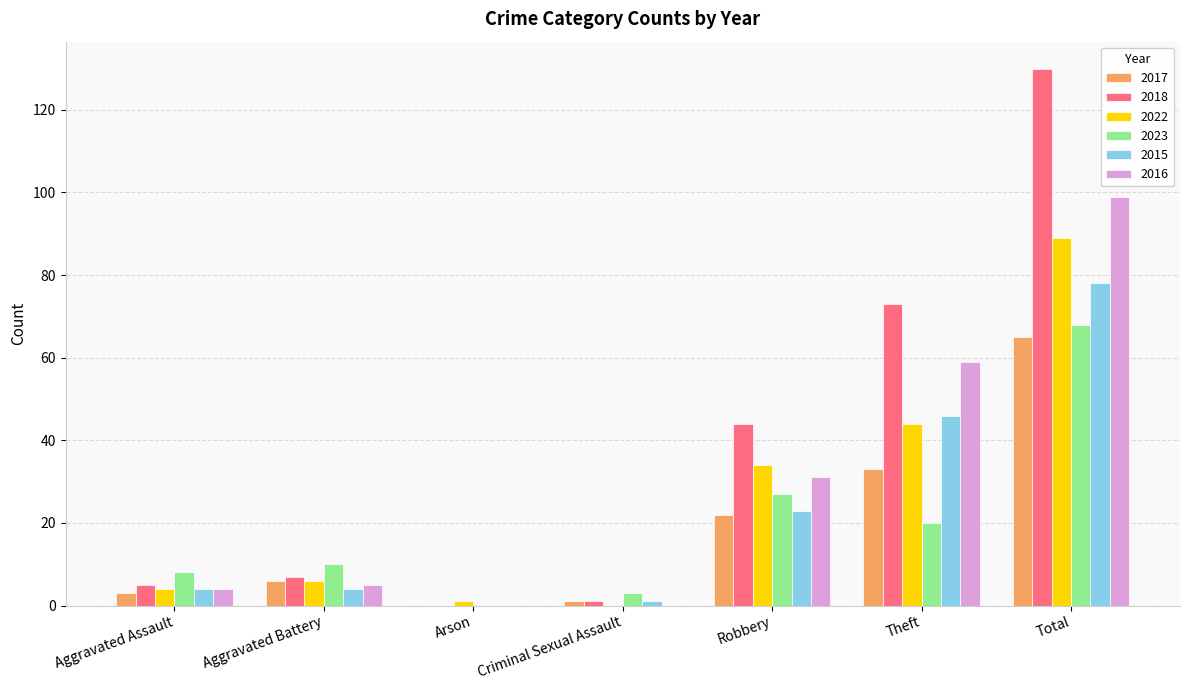

What is the sum of all 2023 values?

136